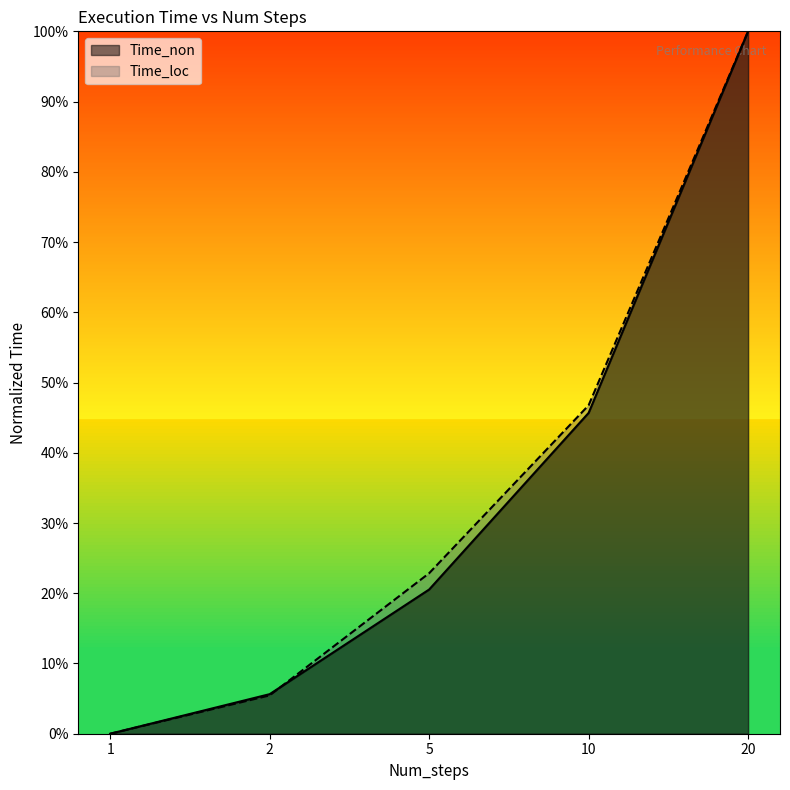

What are all the series names shown in the legend?

Time_non, Time_loc